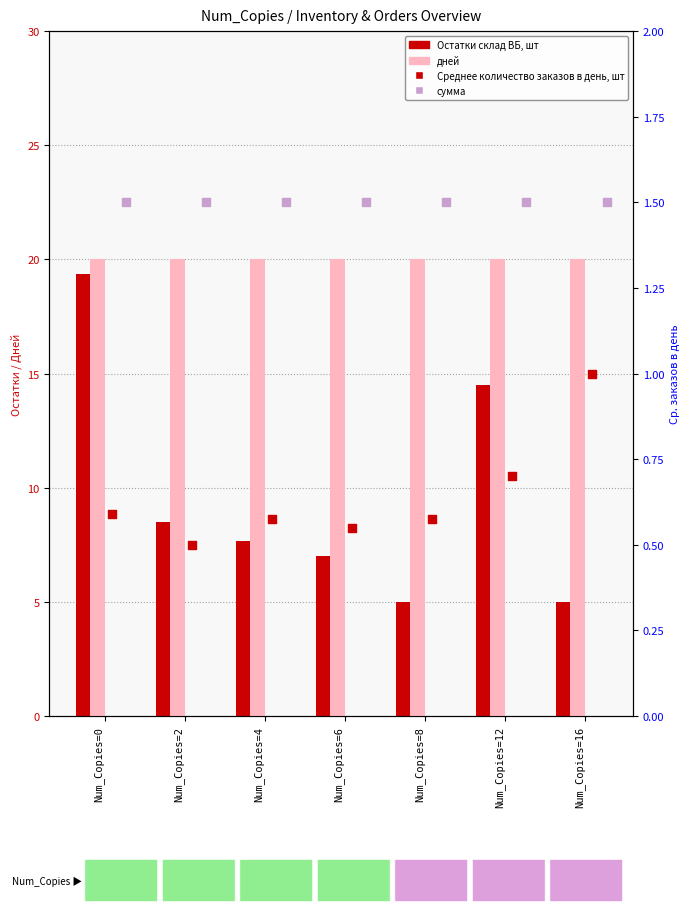

Which series has the widest spread of Y values?

Остатки склад ВБ, шт